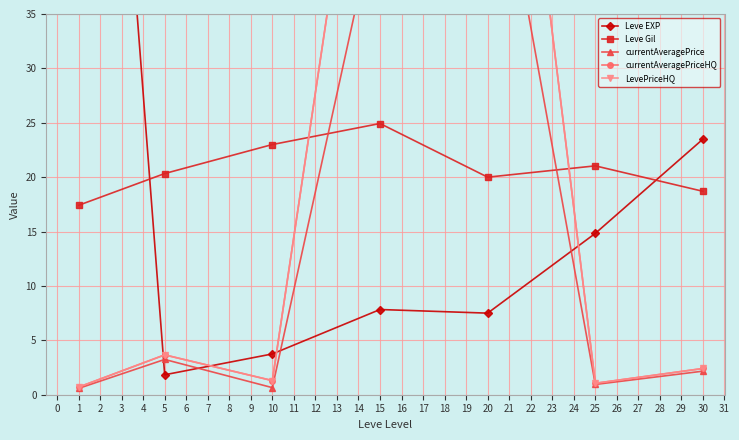

Which series has the largest range (max minus min)?

Leve EXP